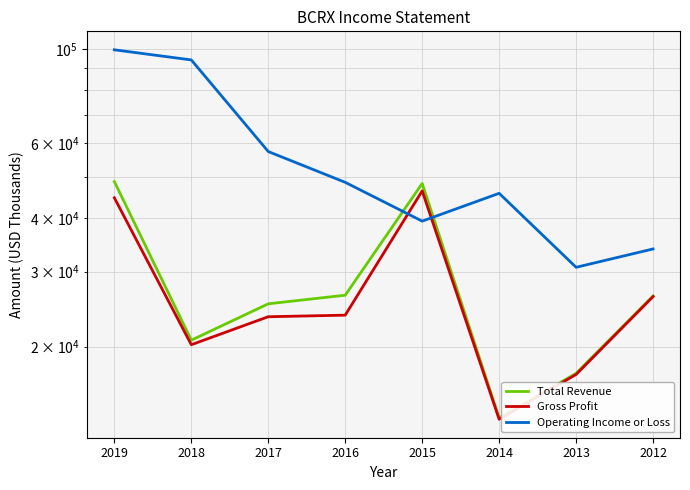

What is the average value of the Gross Profit series?

26925